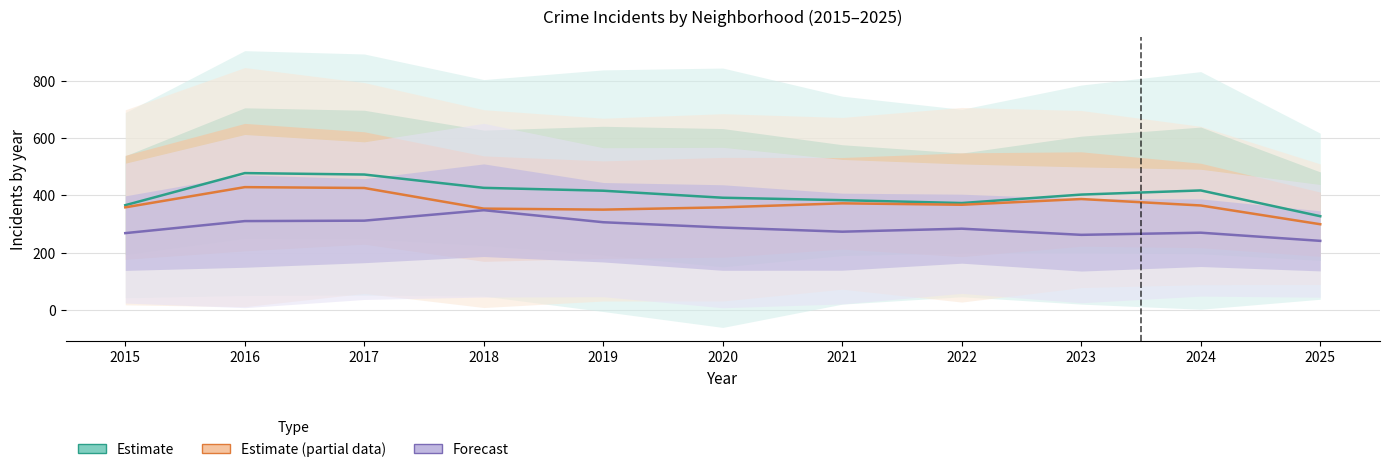

What is the smallest value displayed?

241.5